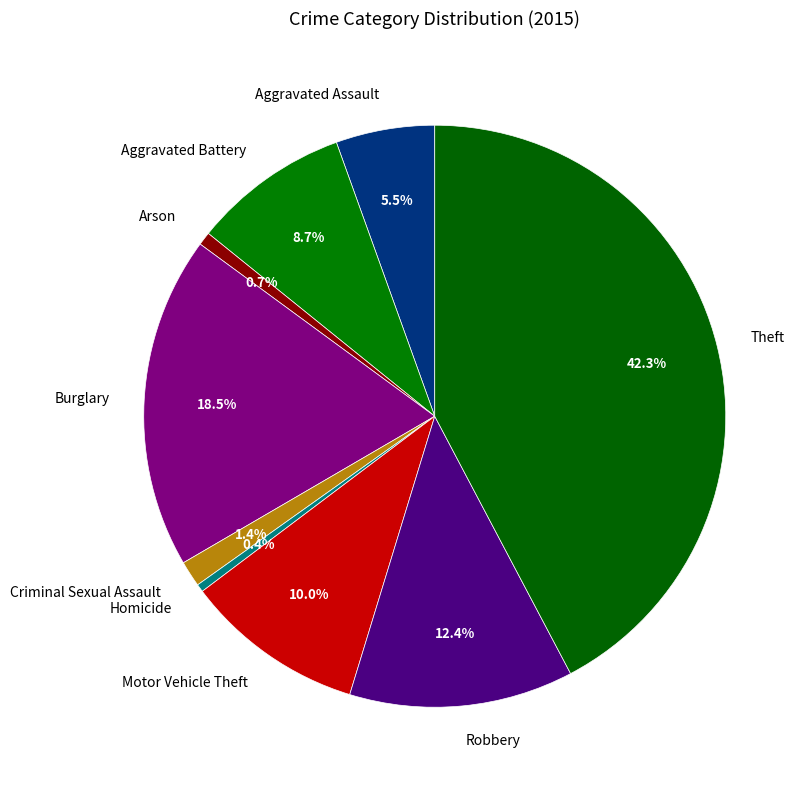

Which slice is the largest?

Theft